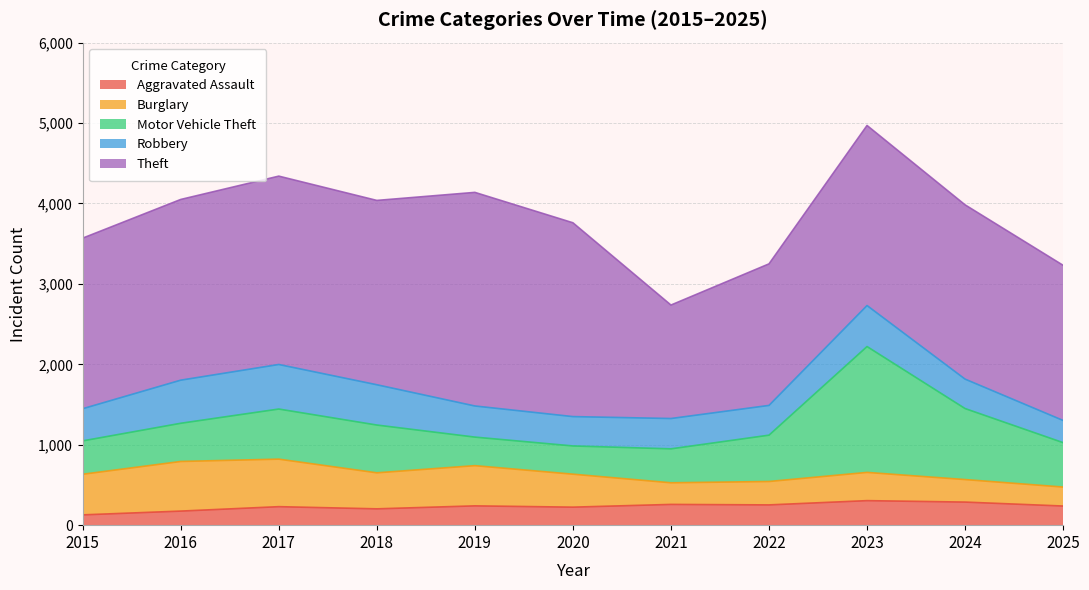

In Burglary, how many points are lower than both neighbors (excluding endpoints)?

2